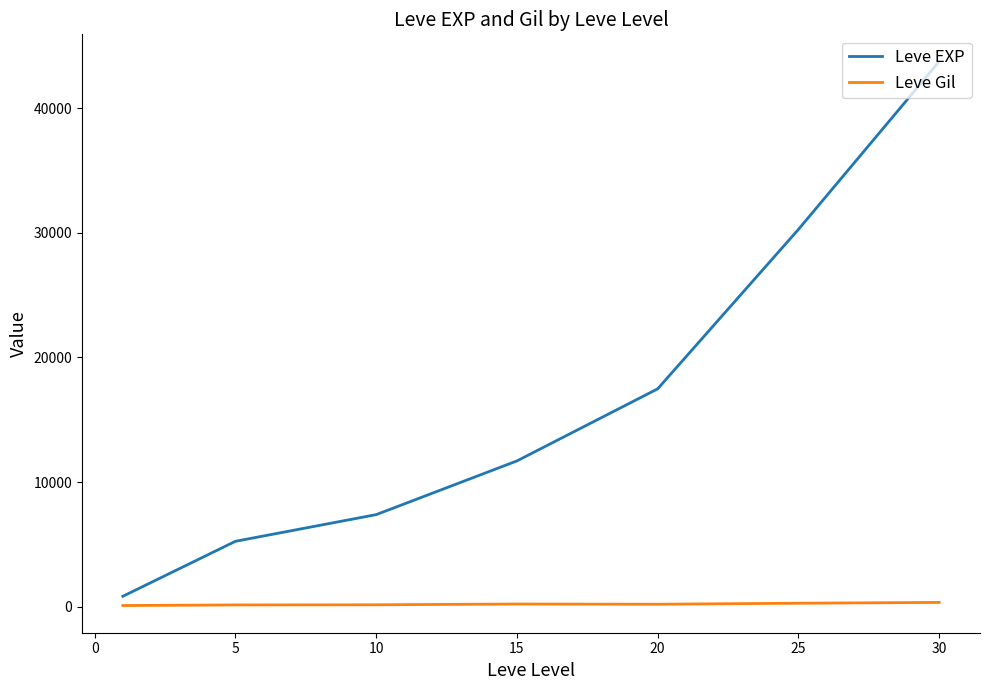

True or false: Leve Gil and Leve EXP intersect in this chart.

False